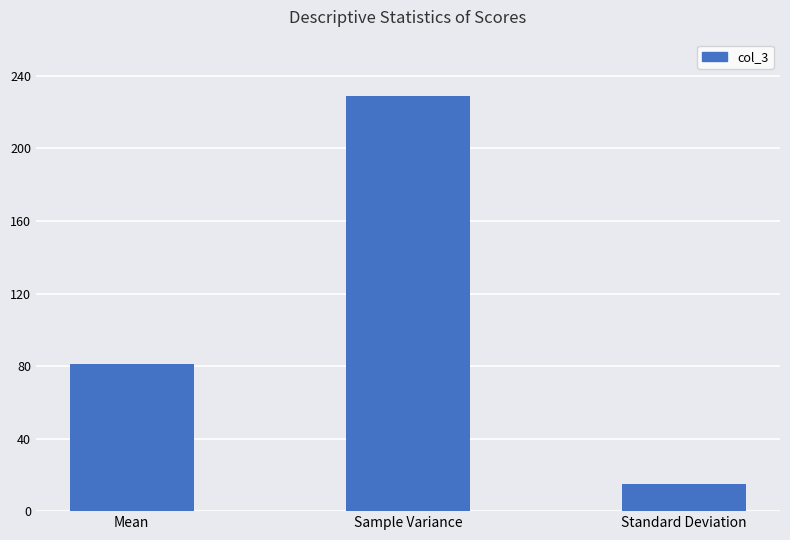

Between Standard Deviation and Sample Variance, which is larger?

Sample Variance